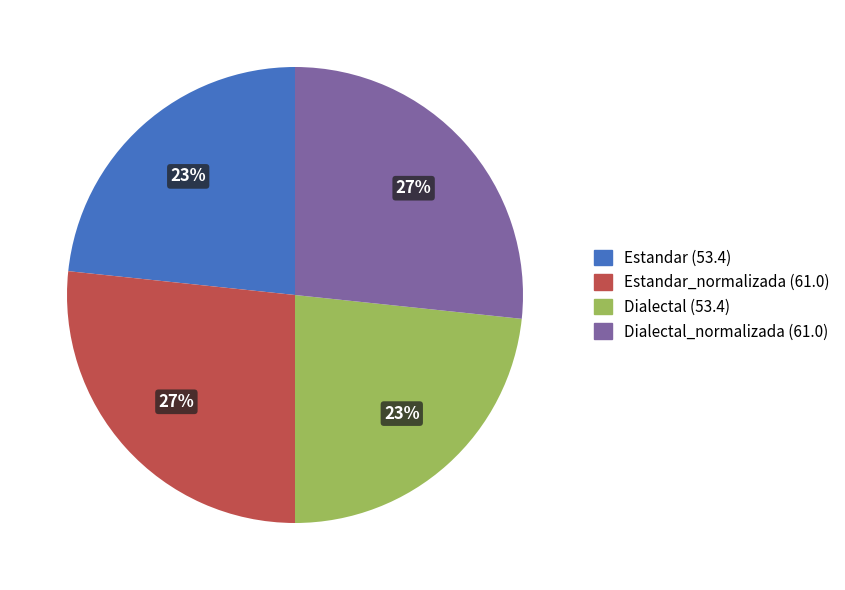

Is there a majority slice in this chart?

No